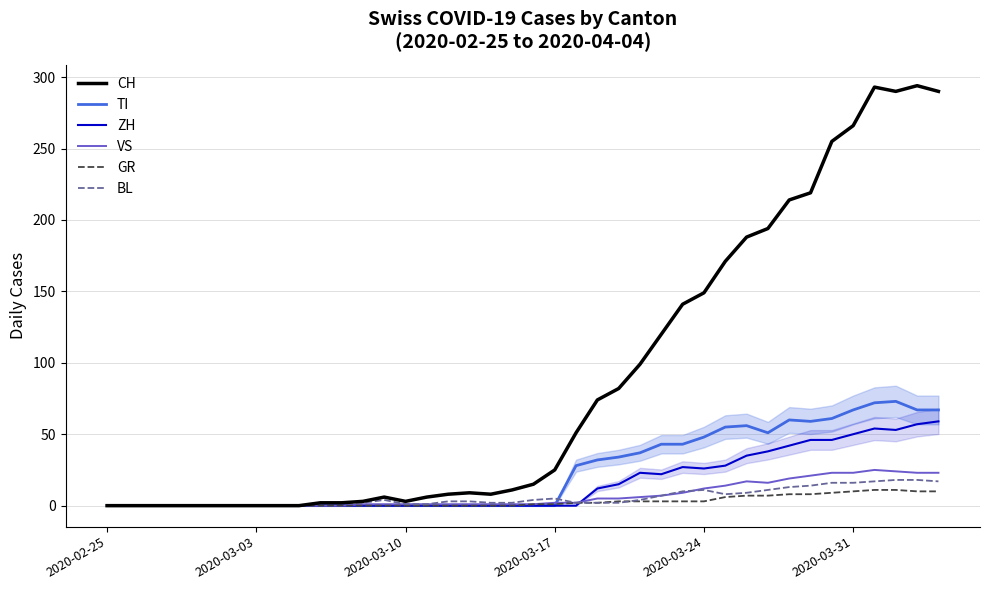

Which series has the largest total across all categories?

CH